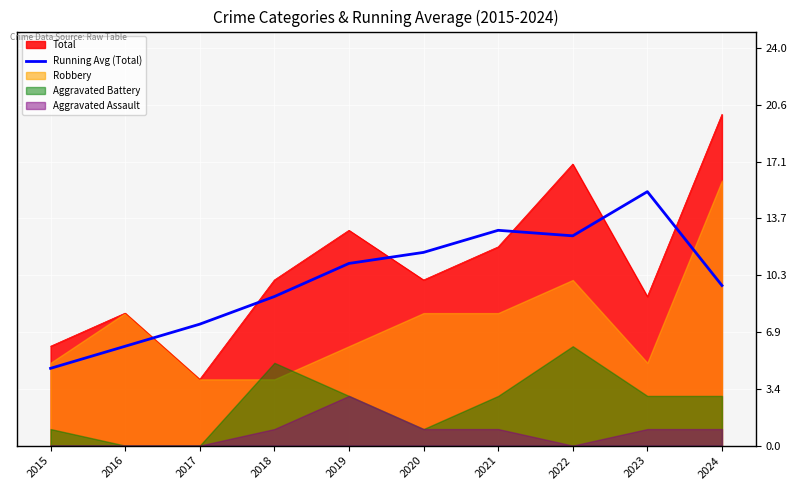

Between 2016 and 2019, which is larger?

2019